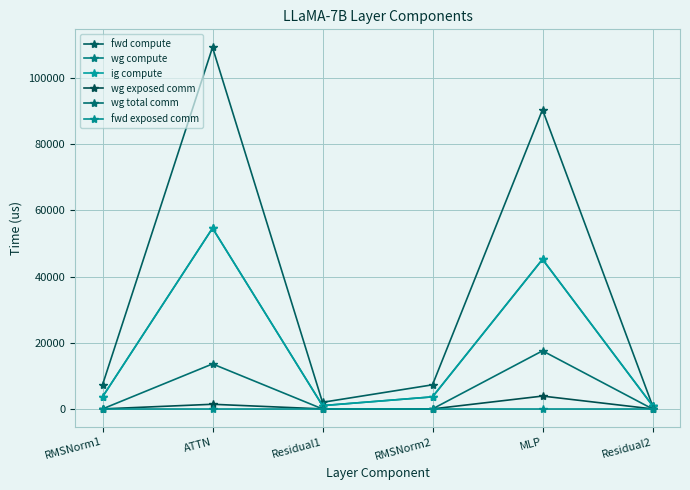

Is it true that wg exposed comm equals 2521.1 at Residual1?

False